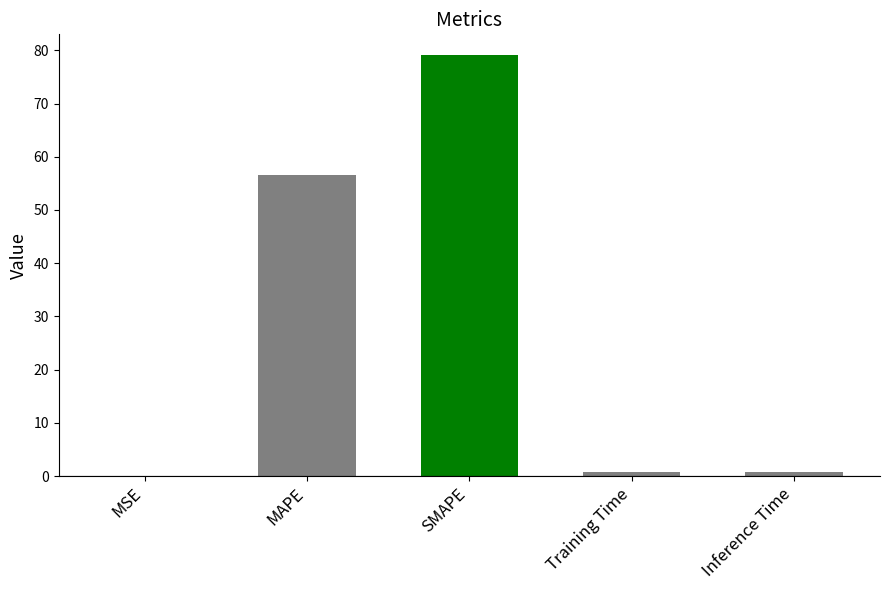

What is the greatest value displayed?

79.0